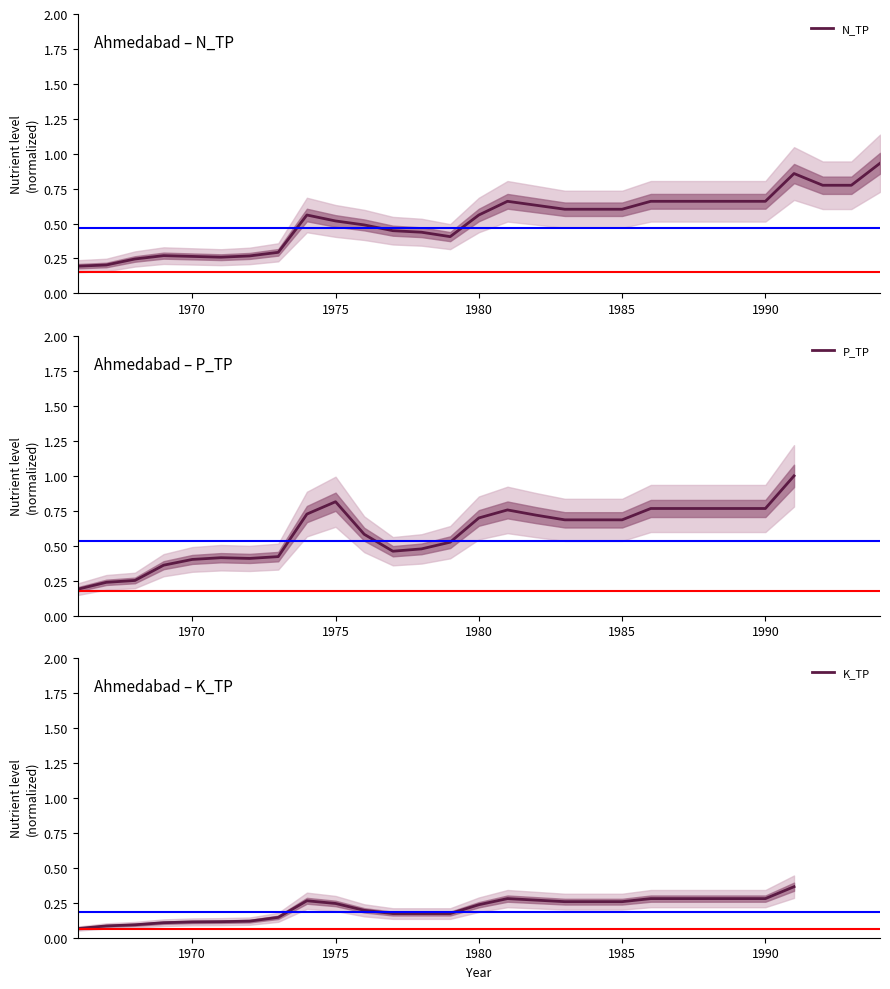

True or false: K_TP and N_TP intersect in this chart.

False